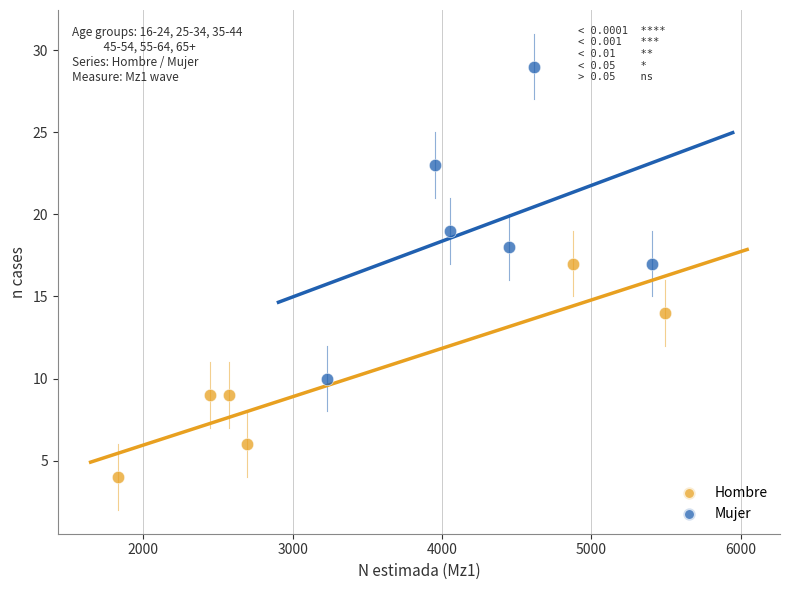

Which series reaches the maximum Y coordinate?

Mujer